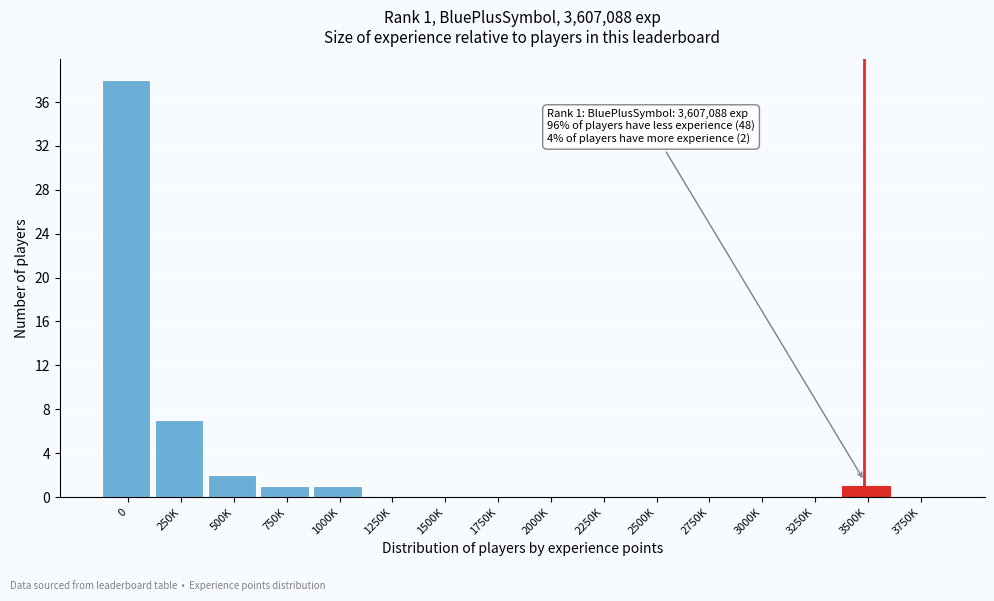

Reading left to right, extract all data points from this chart.

0=38	250K=7	500K=2	750K=1	1000K=1	1250K=0	1500K=0	1750K=0	2000K=0	2250K=0	2500K=0	2750K=0	3000K=0	3250K=0	3500K=1	3750K=0